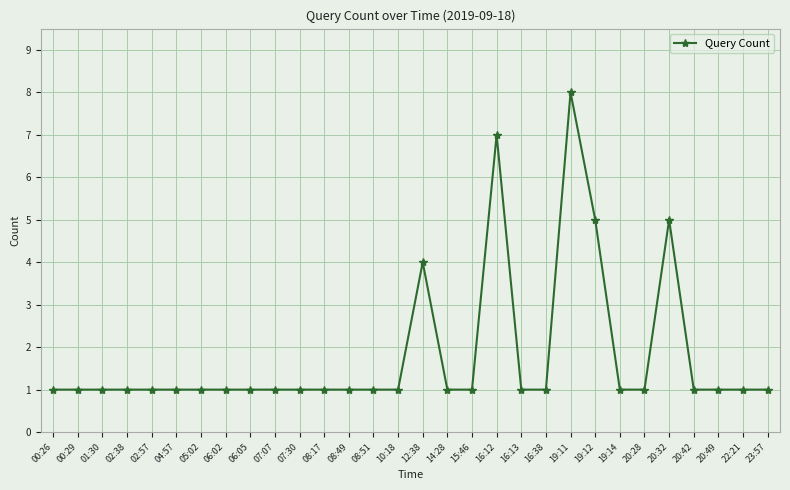

Which has a higher value, 04:57 or 19:12?

19:12